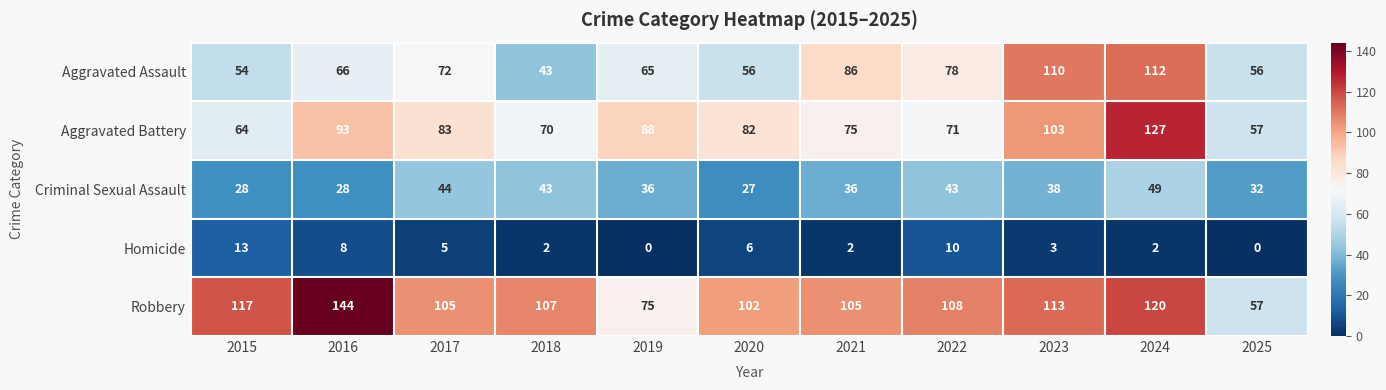

Is it true that Robbery equals 41 at 2022?

False